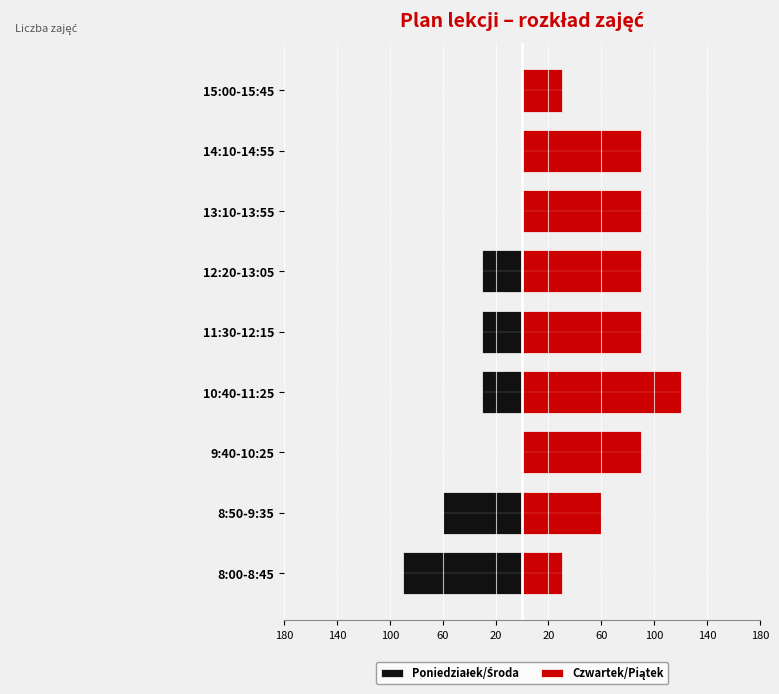

Which has a higher value, 9:40-10:25 or 10:40-11:25?

9:40-10:25